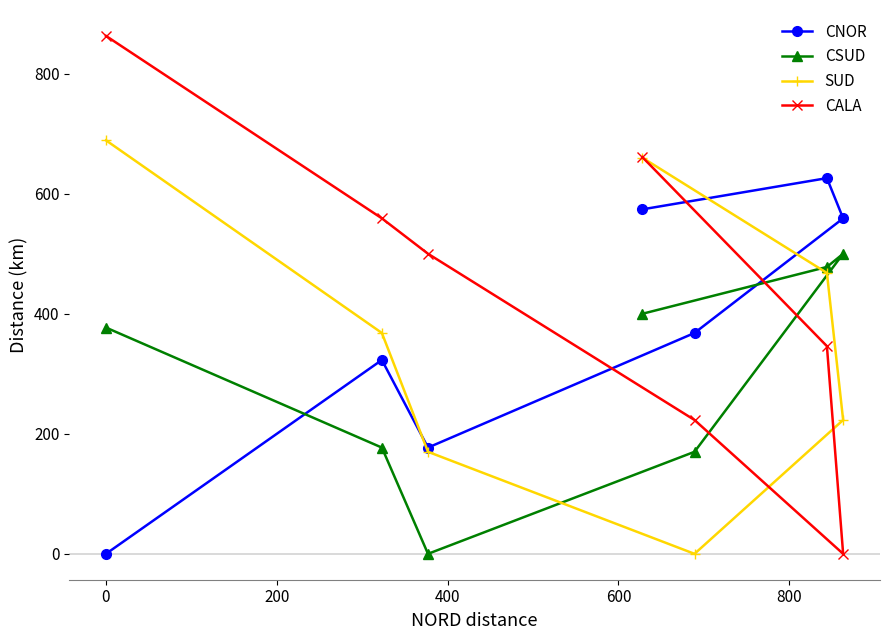

True or false: SUD and CALA cross at least once.

True